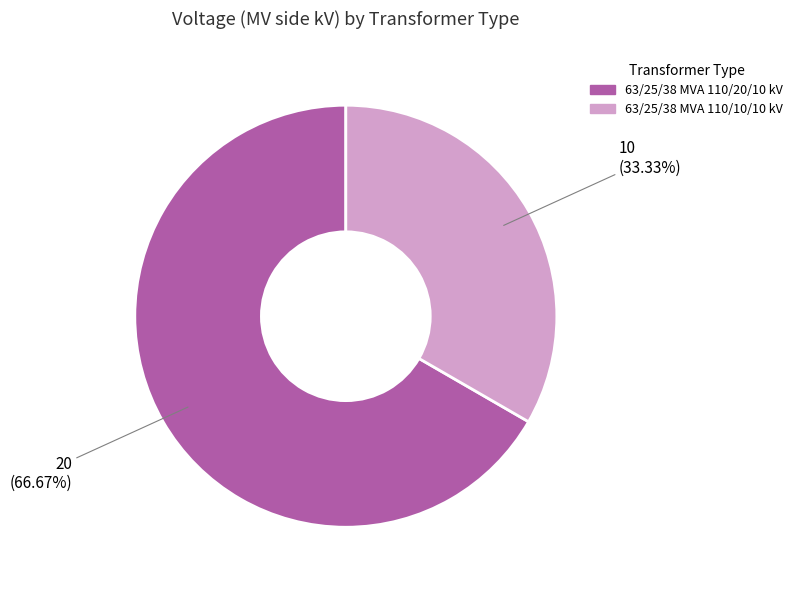

Do 63/25/38 MVA 110/10/10 kV and 63/25/38 MVA 110/20/10 kV together represent more than half of the pie?

Yes